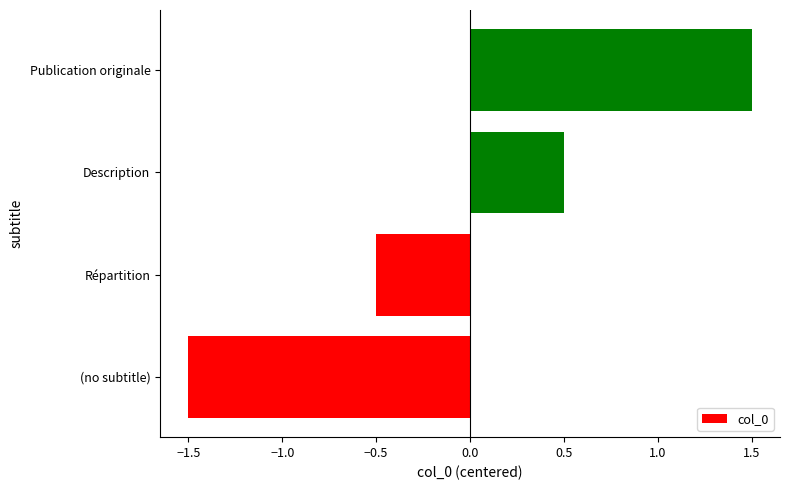

True or false: the data shows -2.5 at (no subtitle).

False